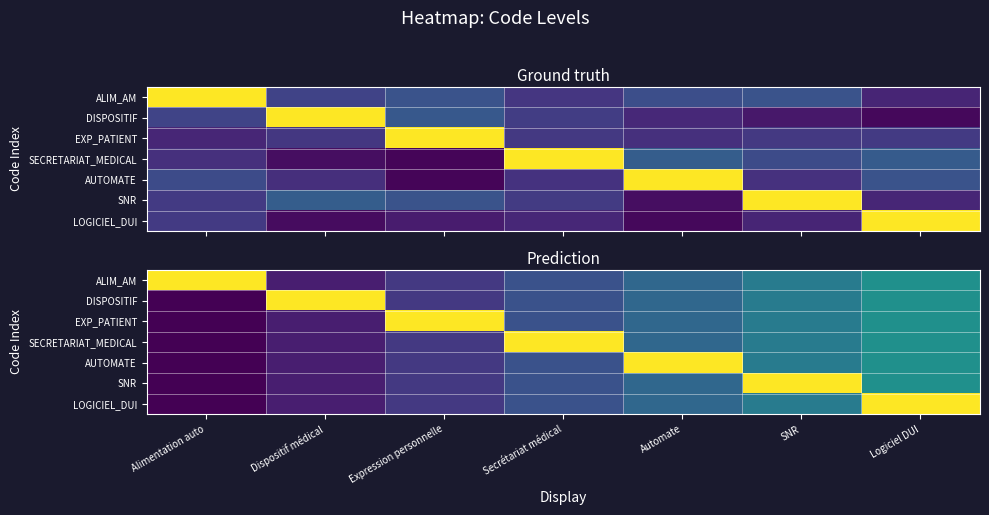

What is the total value across all series at Alimentation auto?

1.0